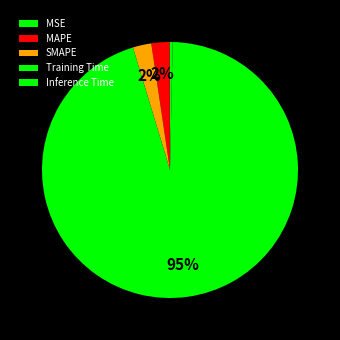

To the nearest percent, what is the difference between the largest and smallest slice percentages?

95%